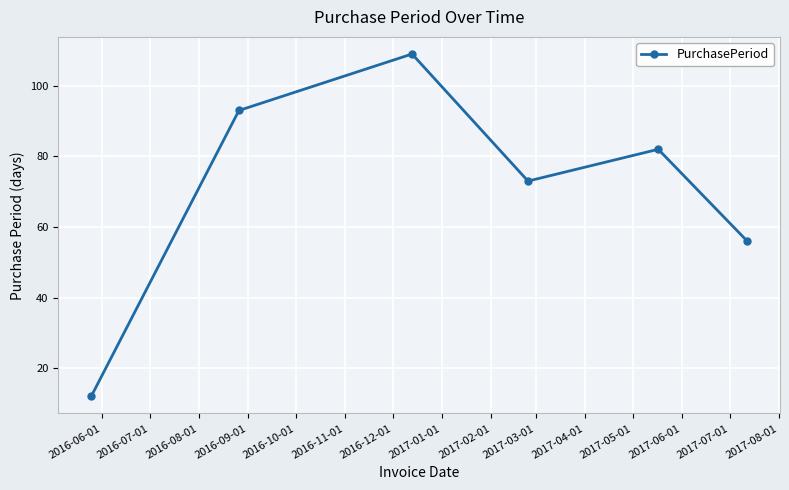

What is the sum of all values?

425